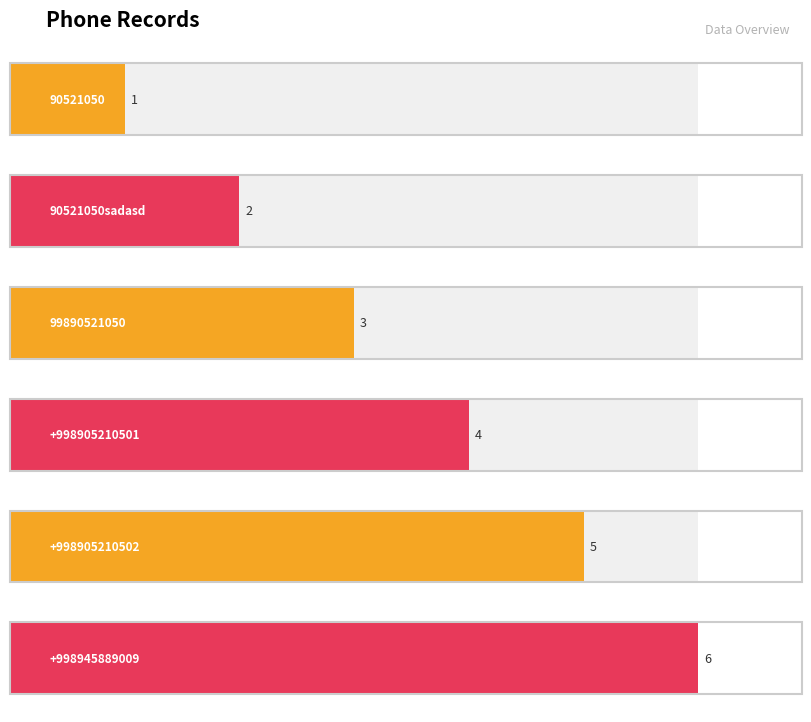

What position from the right is 99890521050?

4